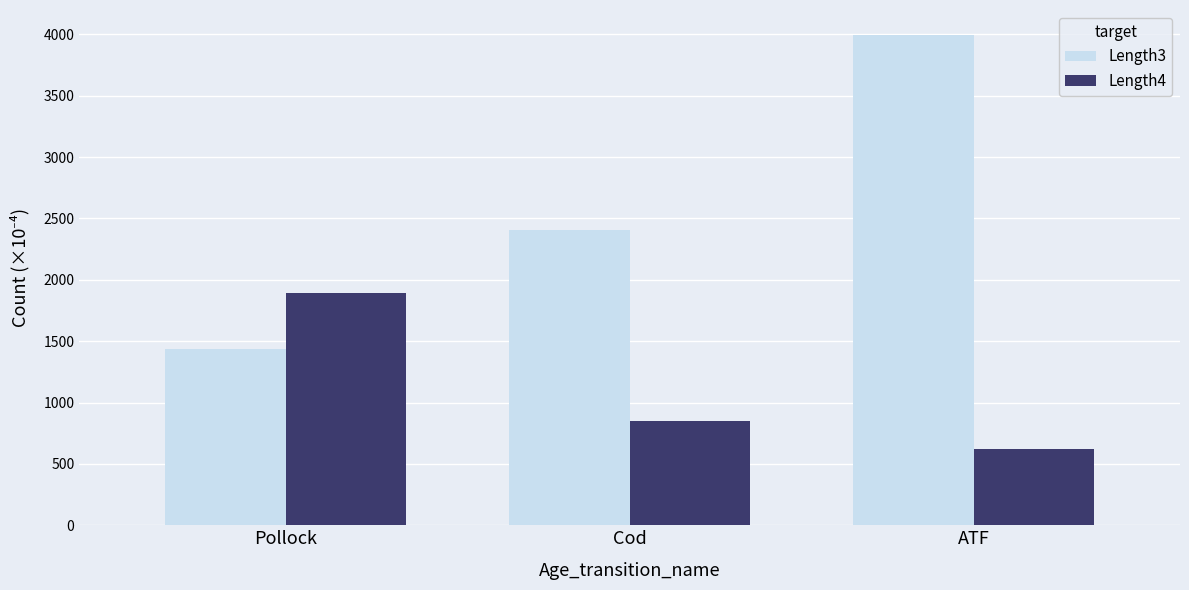

What is the label of the 1st bar from the left?

Pollock